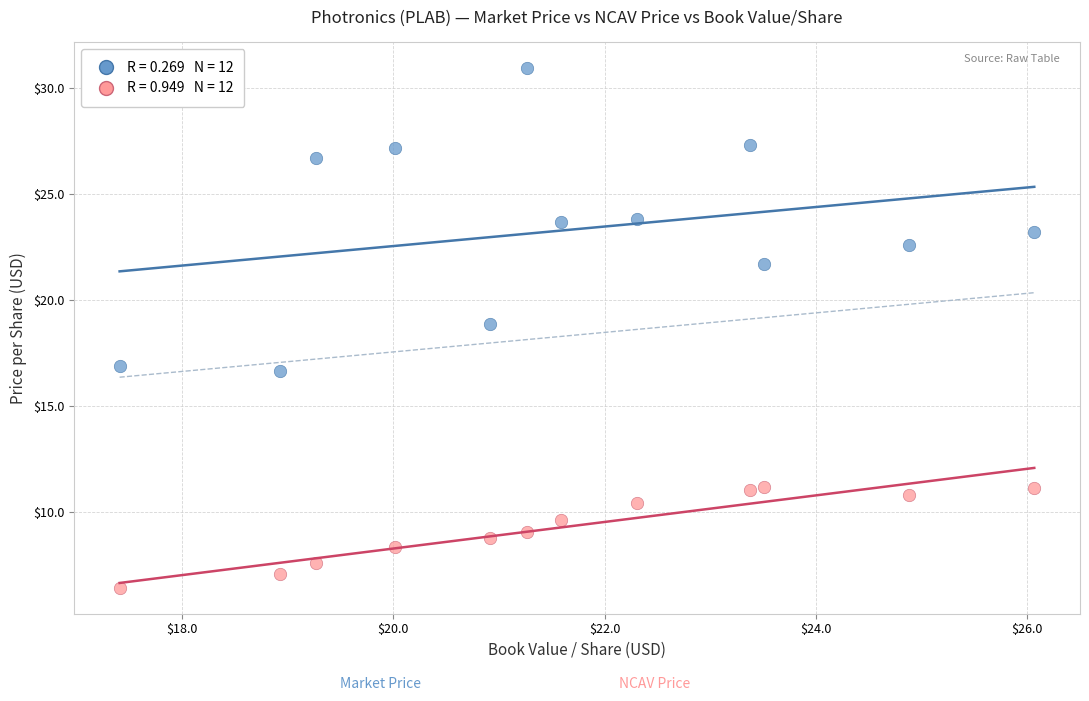

Across all data points, what is the range of X values (max minus min)?

8.7